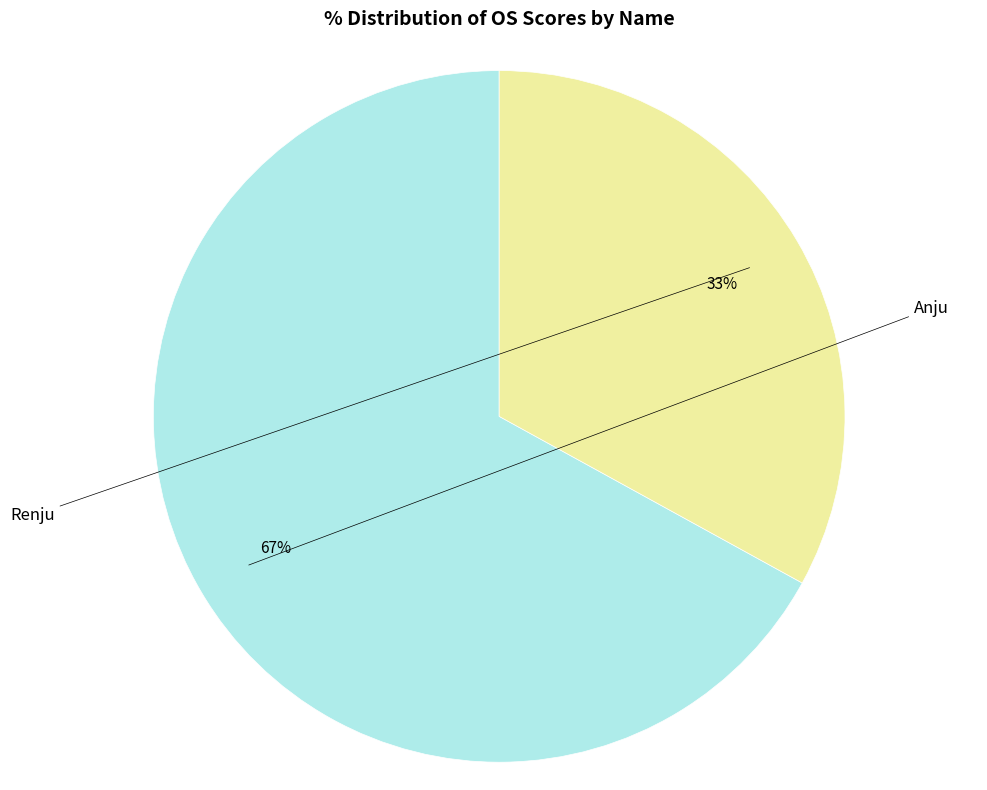

To the nearest percent, what is the average slice percentage?

50%